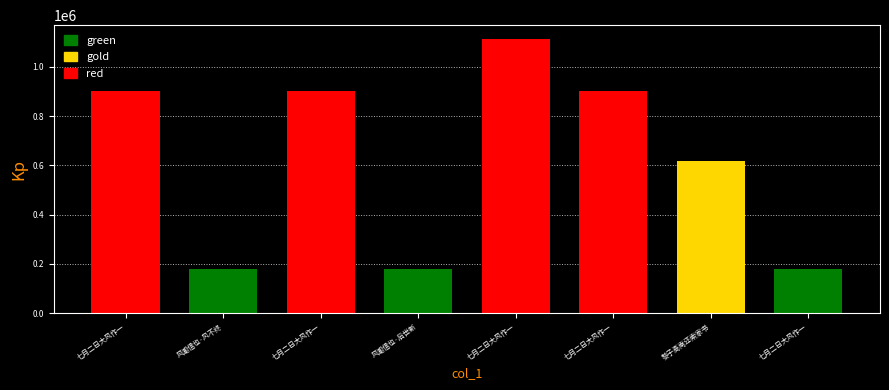

What is the difference between the values at 七月二日大风作一昼夜方止土人云此风潮信也三首 and 七月二日大风作一昼夜方止土人去此风潮信也?

934664